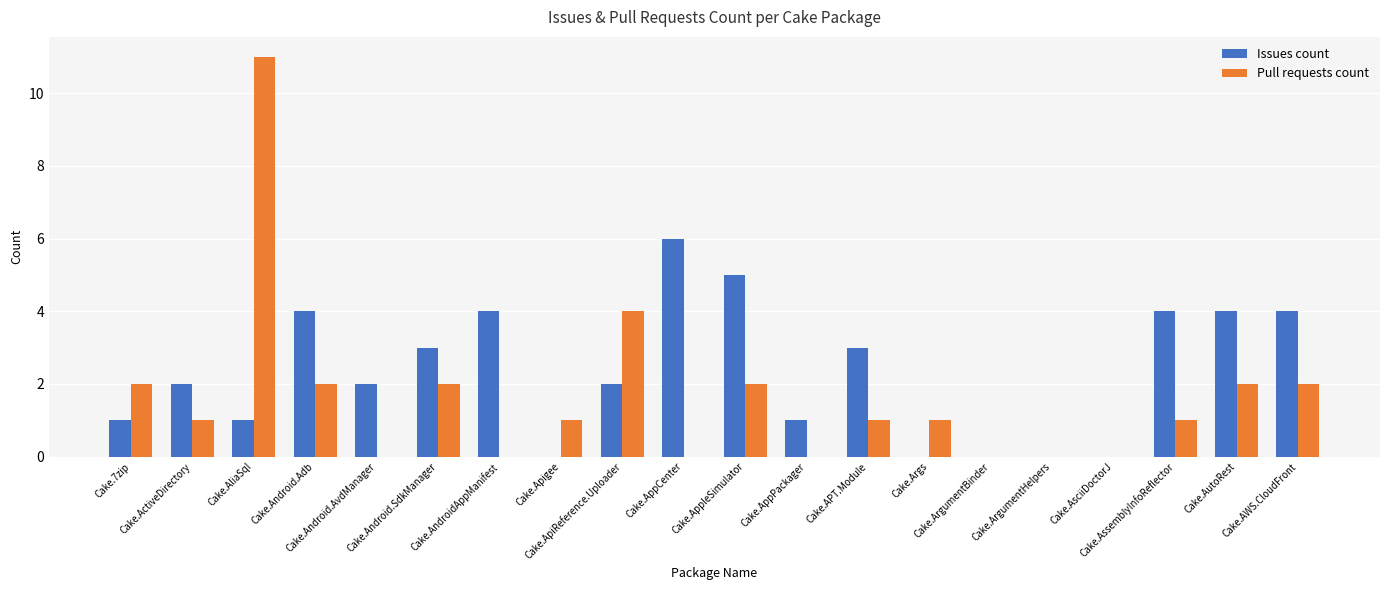

How many groups of bars are there?

20